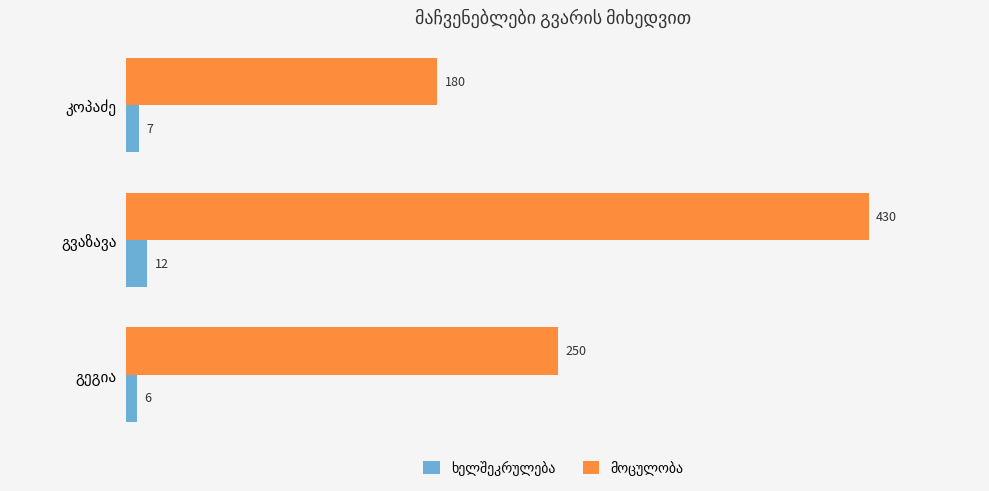

At how many categories does at least one series exceed 163?

3